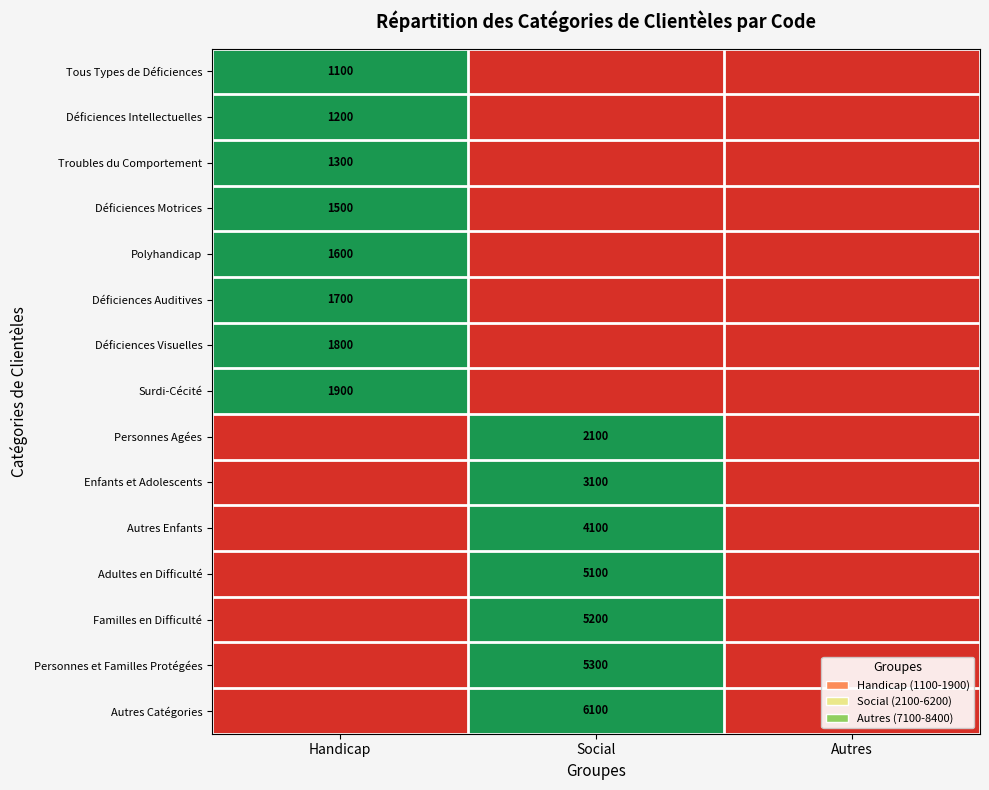

What is the total value across all series at Handicap?

8